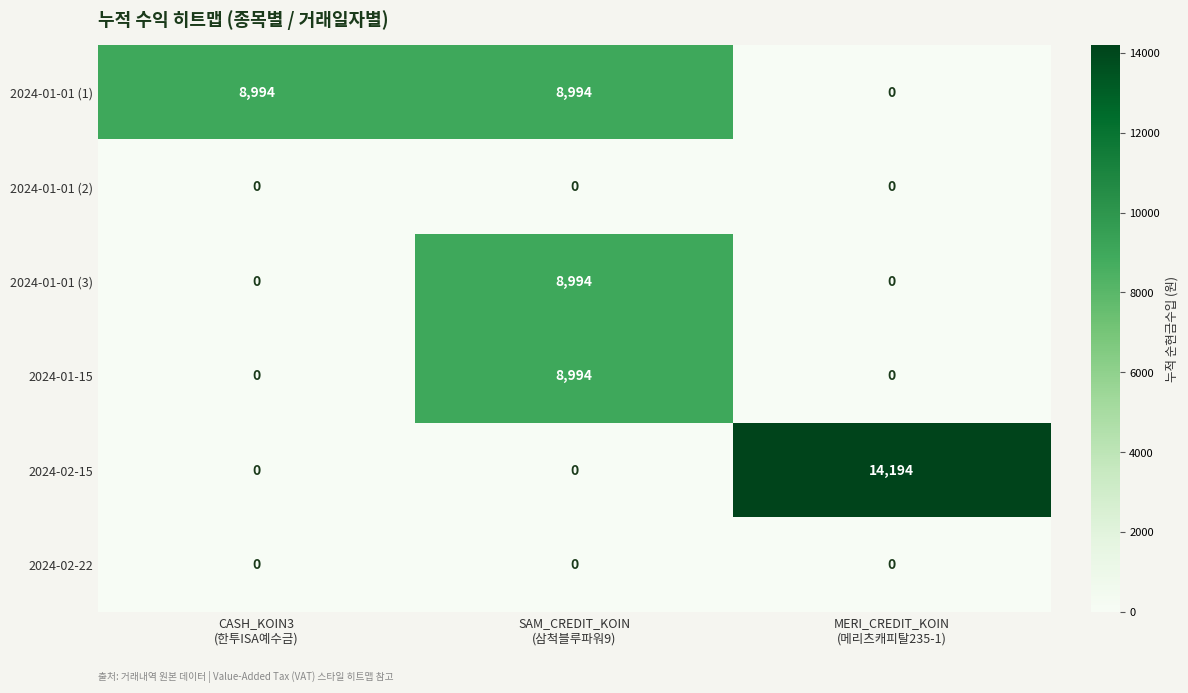

At which category is the sum across all series the highest?

SAM_CREDIT_KOIN
(삼척블루파워9)